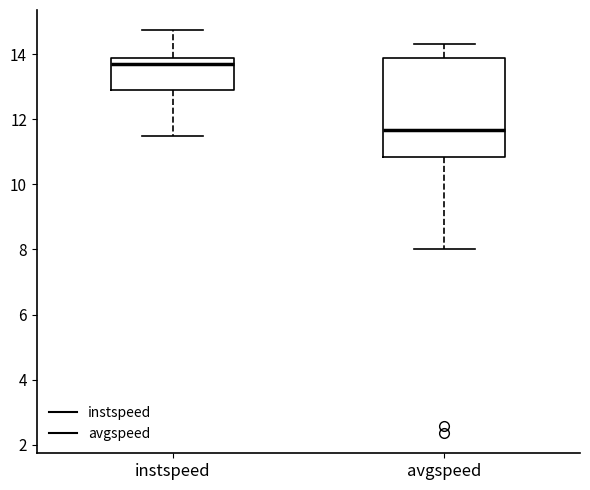

Comparing the boxes themselves (not the whiskers), which one is the tallest?

avgspeed